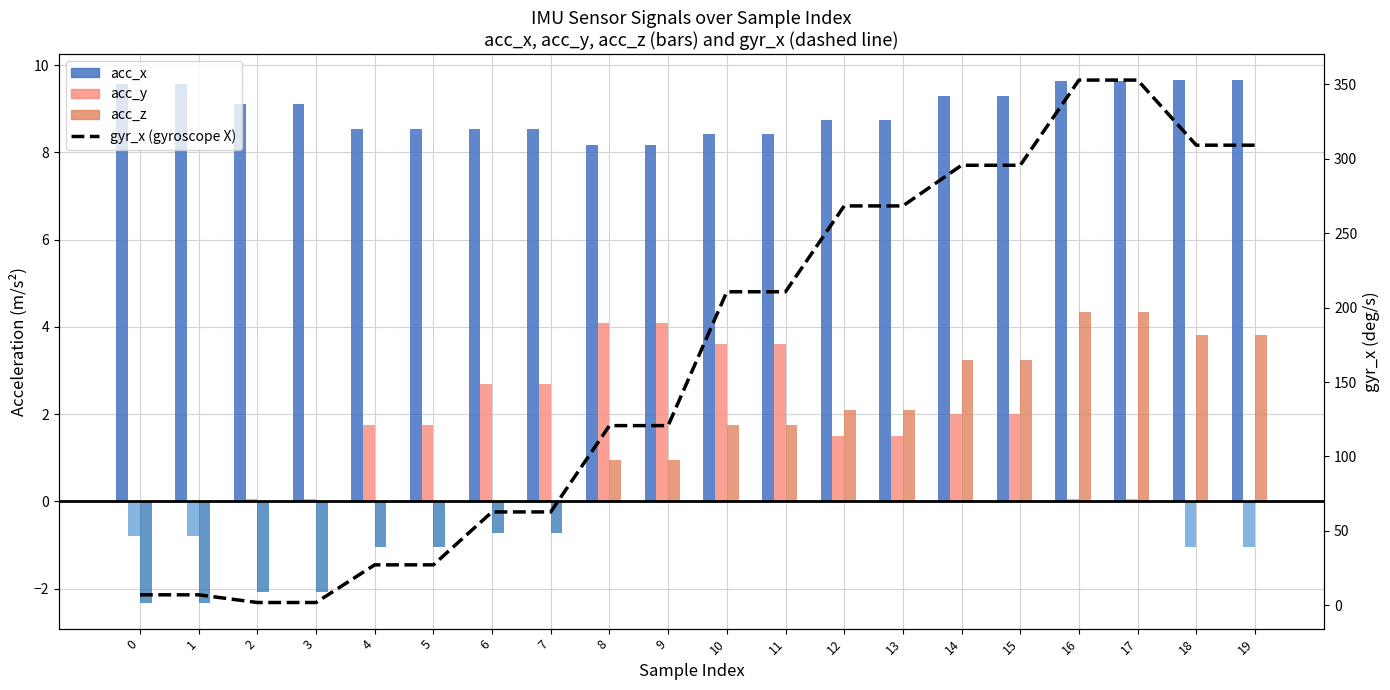

What is the spread (max minus min) of values at 1?

11.9